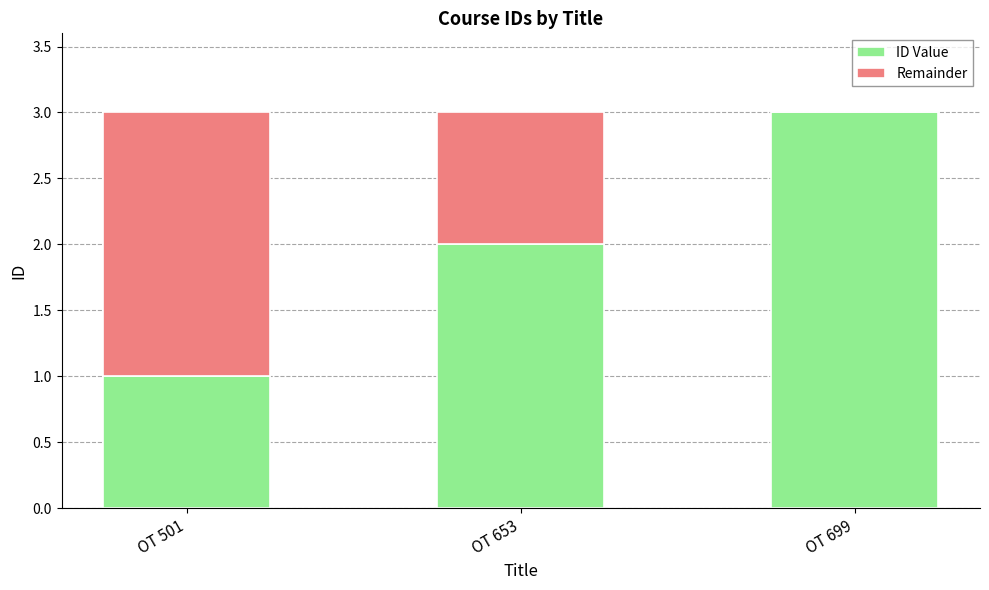

Is it true that ID Value equals 2 at OT 653?

True